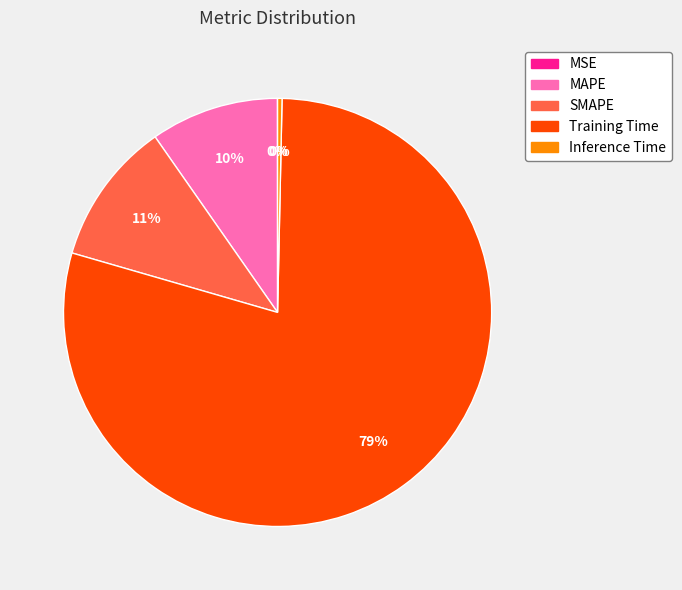

True or false: MAPE accounts for 15% of the total.

False